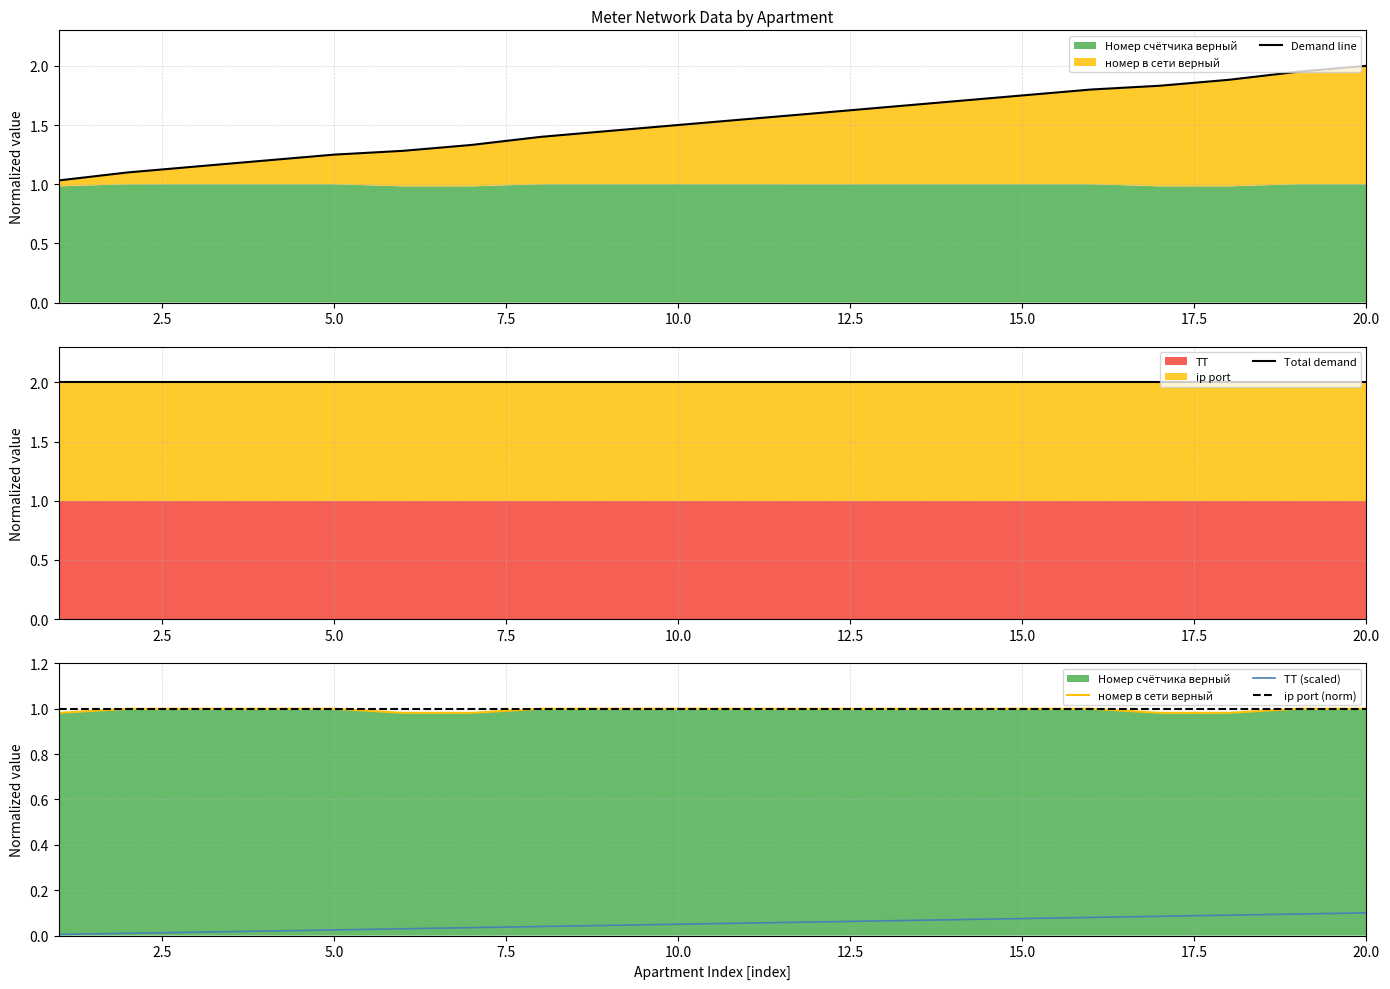

The ip port (norm) series shows 1.0 at 10.0. True or false?

True